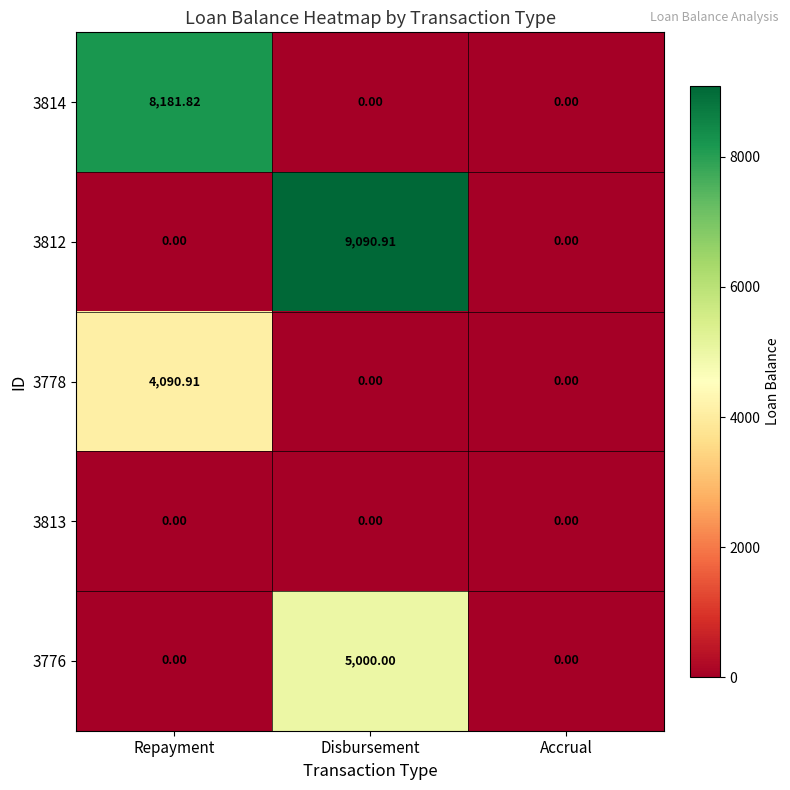

At which category does the chart reach its peak across all series?

Disbursement